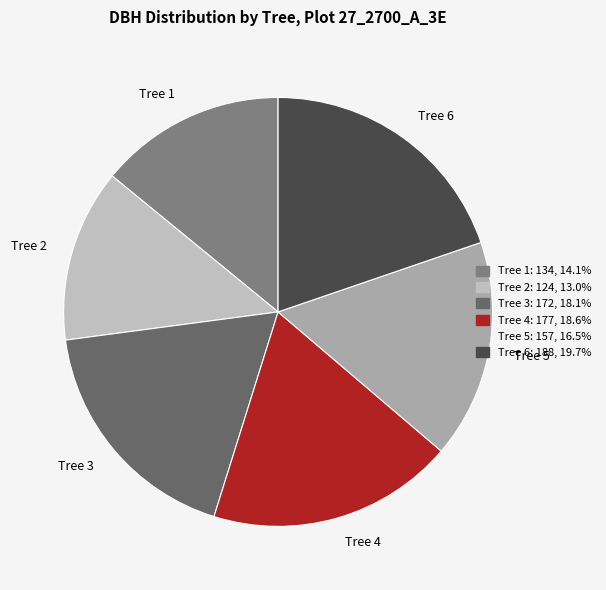

Approximately how many times larger is the value at Tree 1 compared to Tree 5?

0.9